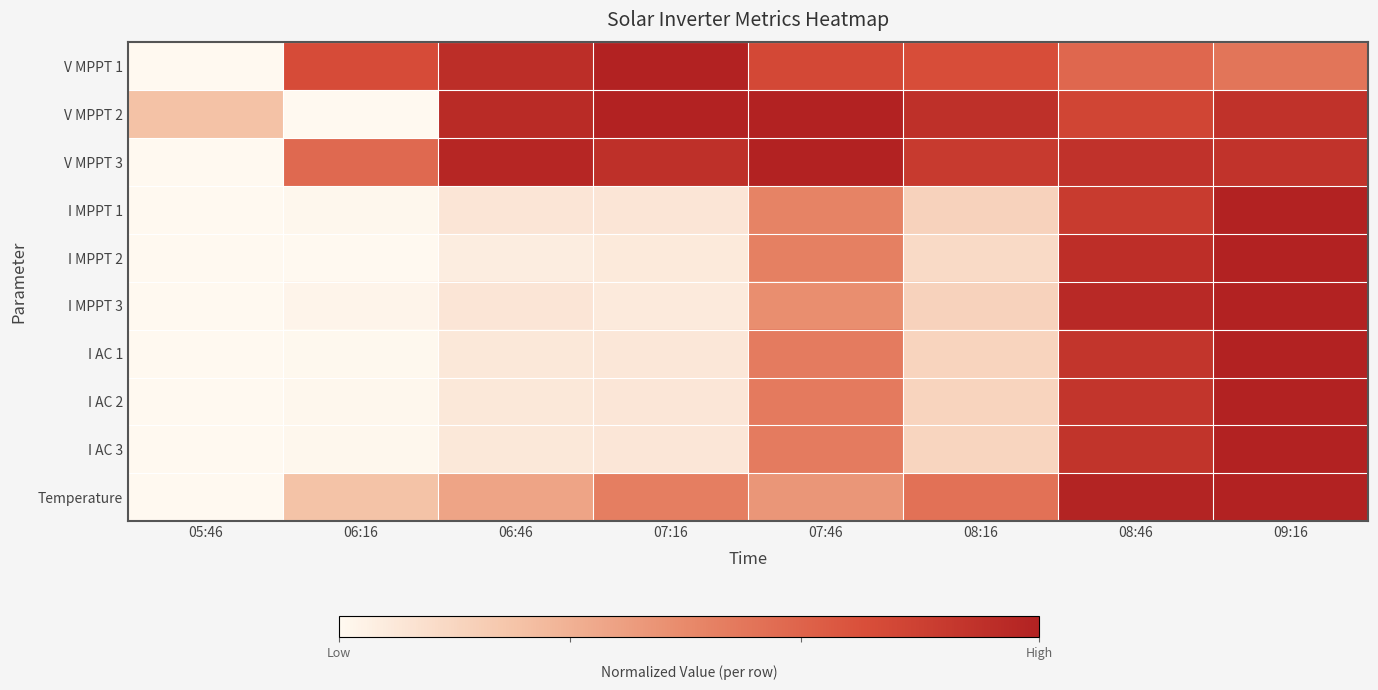

Which series has the largest range (max minus min)?

V MPPT 1